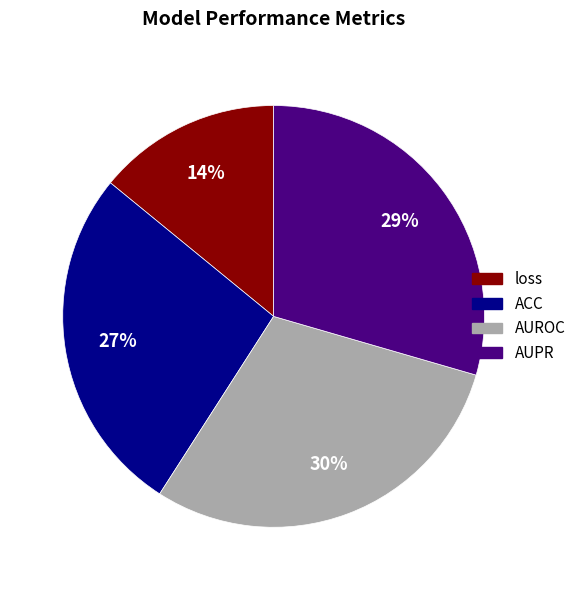

Is there any slice that represents more than half of the pie?

No